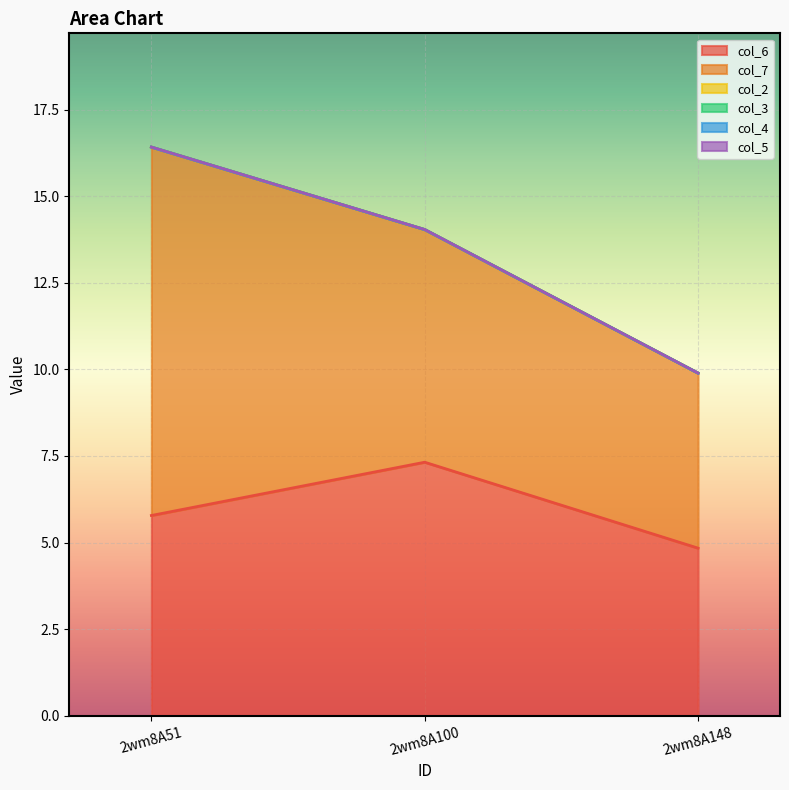

Reading left to right, extract all data points from this chart.

col_6: 5.8	7.3	4.8
col_7: 10.6	6.7	5.1
col_2: 0.0	0.0	0.0
col_3: 0.0	0.0	0.0
col_4: 0.0	0.0	0.0
col_5: 0.0	0.0	0.0